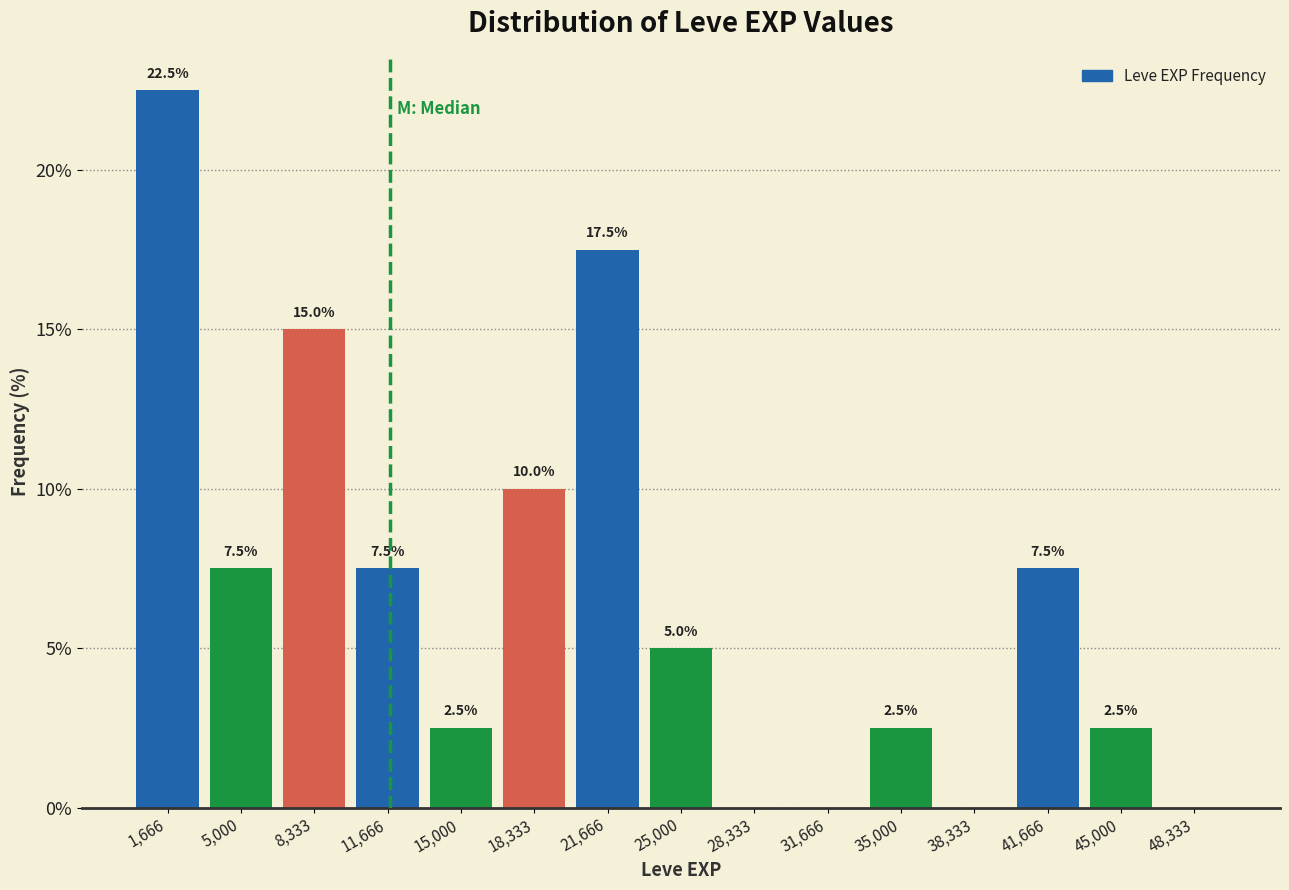

Over which range of the x-axis is the bar tallest?

0 to 3500